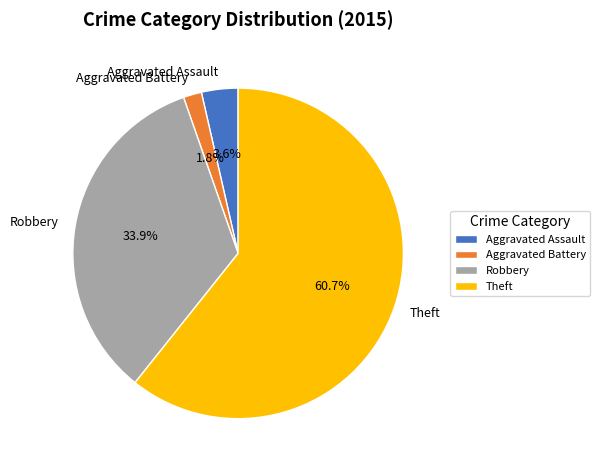

What portion of the pie excludes Aggravated Battery?

98.2%